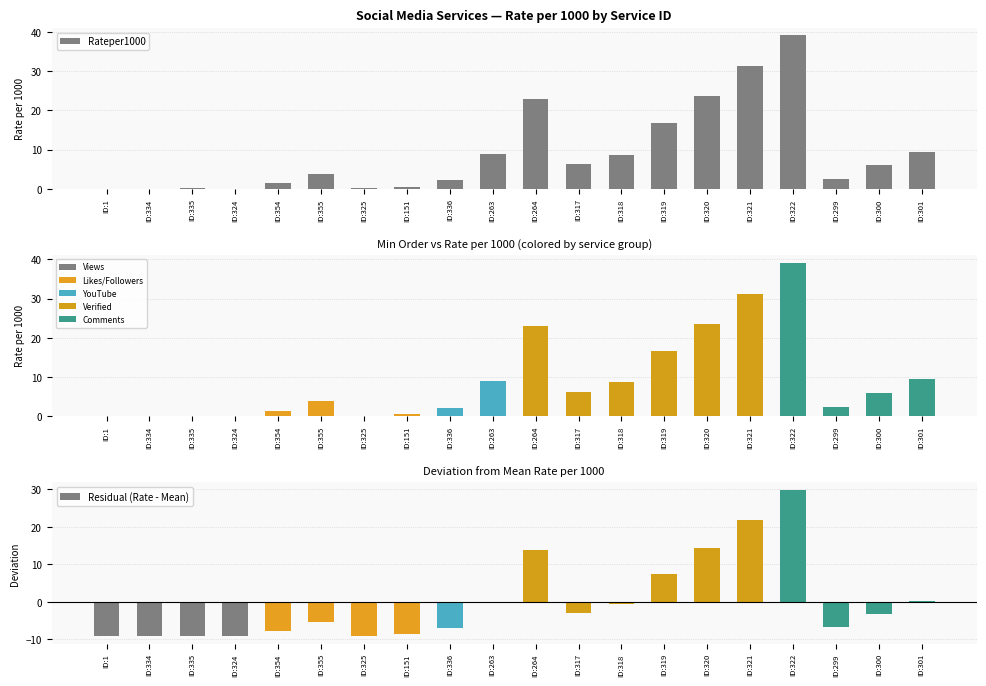

Does the chart contain any negative values?

Yes